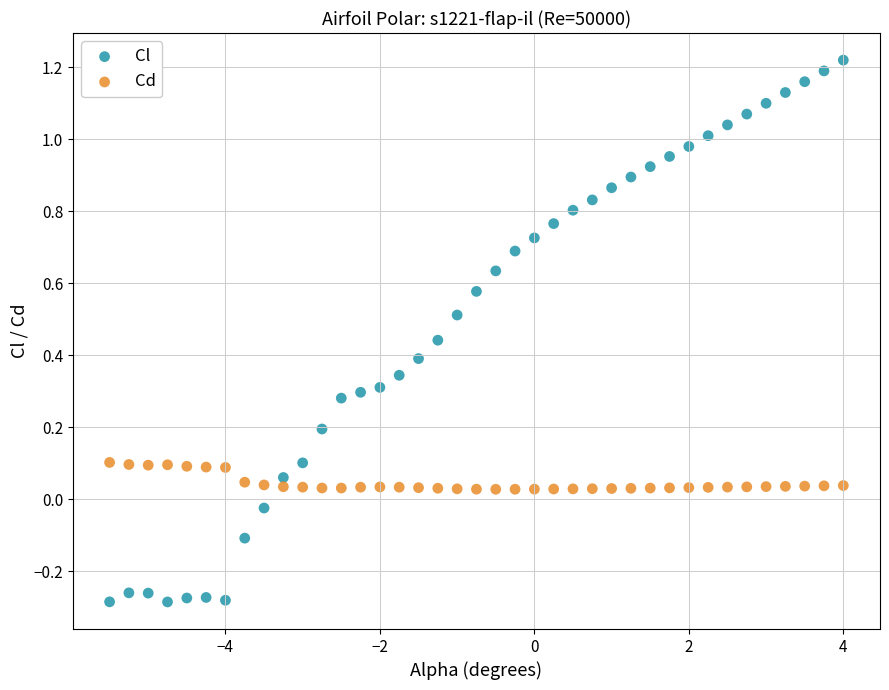

Which series contains the lowest Y value?

Cl